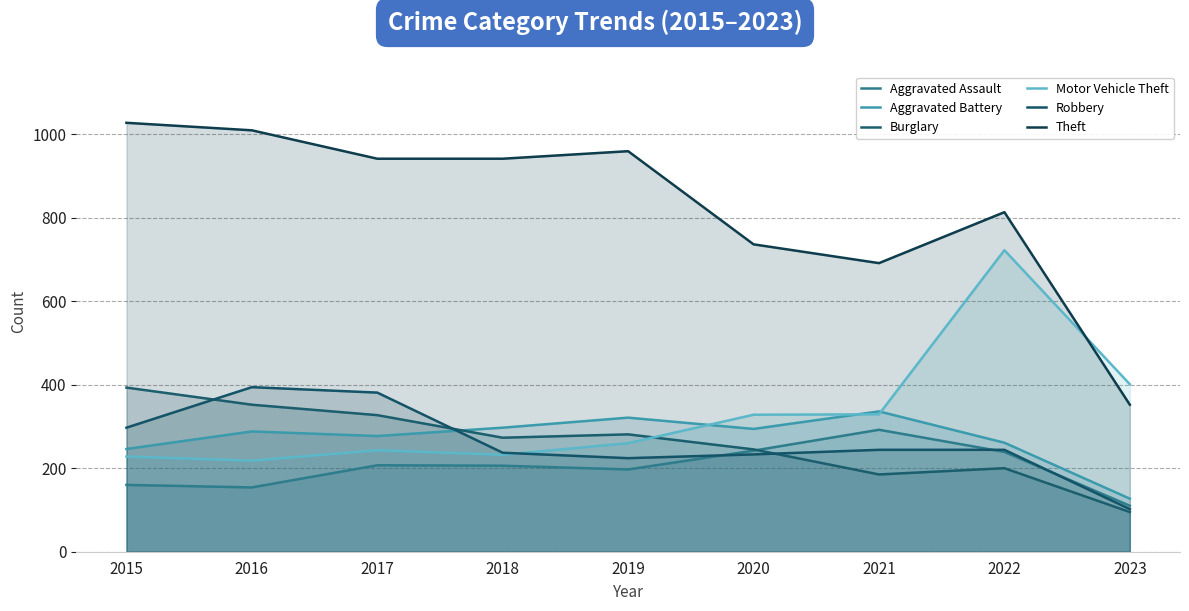

What is the sum of the Aggravated Battery values at 2015 and 2019?

567